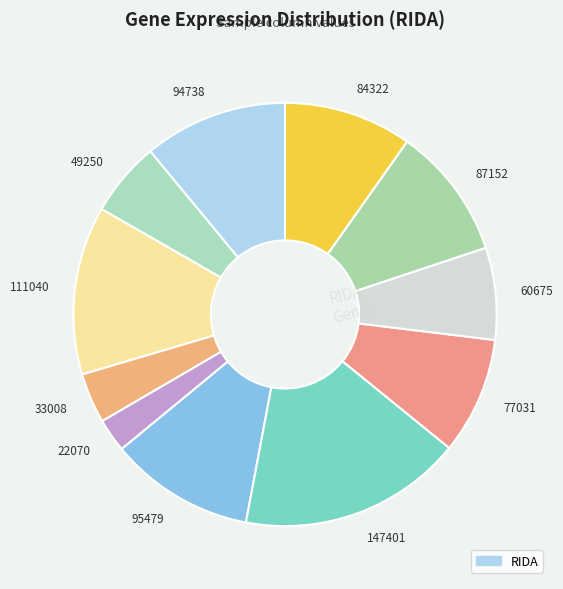

Is it true that 60675 is 15% of the pie?

False